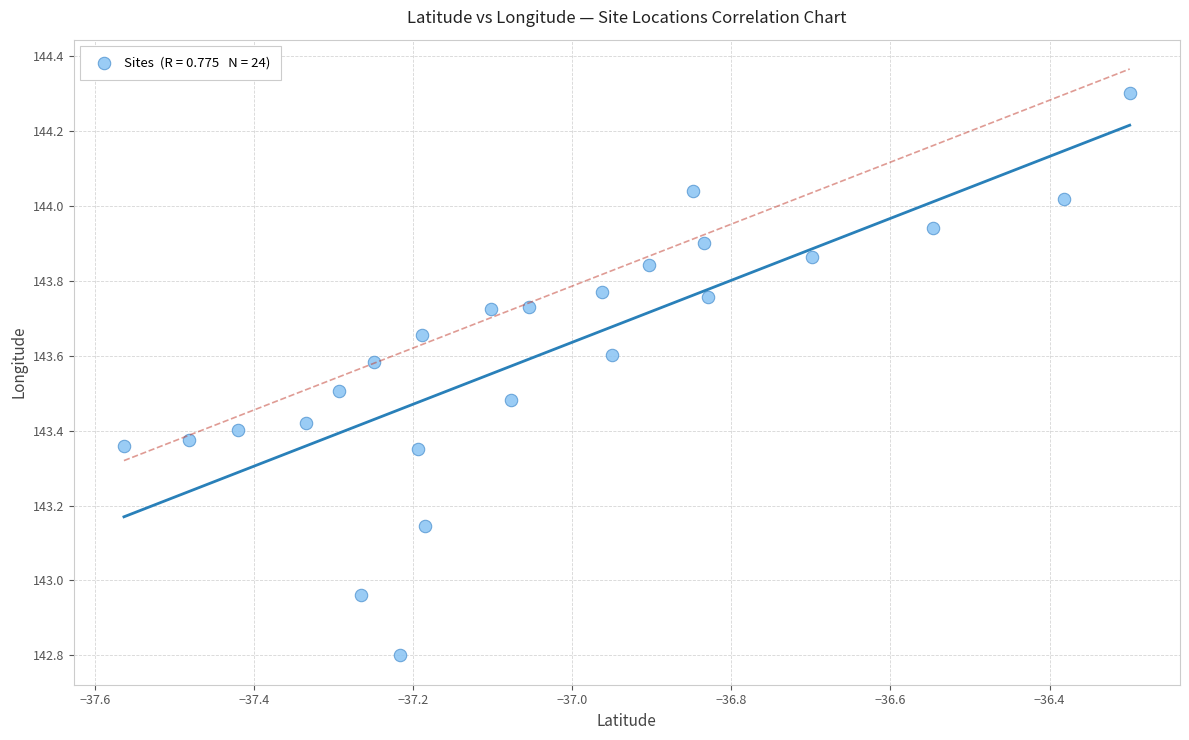

What is the range of Y values (max minus min)?

1.5